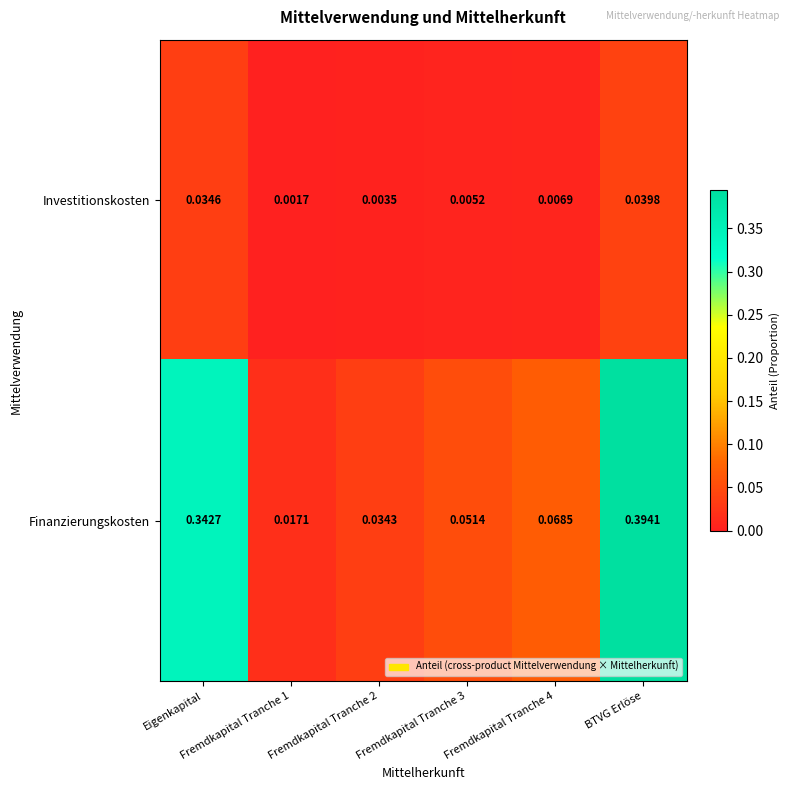

At Fremdkapital Tranche 1, list the series in order from smallest to largest.

Investitionskosten, Finanzierungskosten